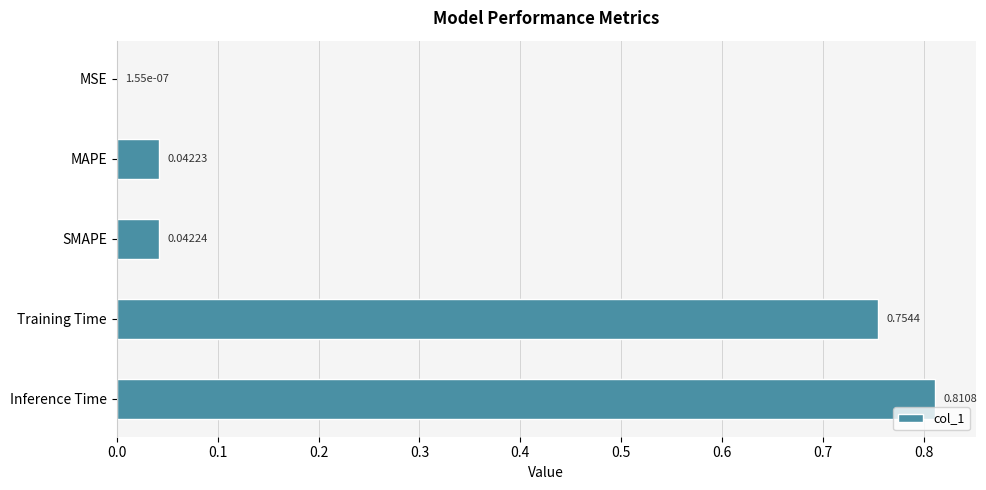

At which label is the value closest to 0?

MSE